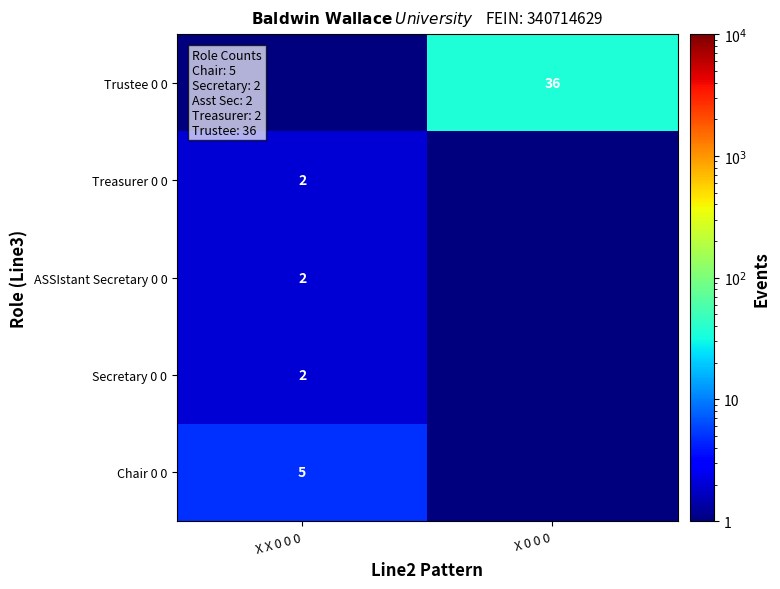

The value of Trustee 0 0 at X 0 0 0 is 36.0. True or false?

True